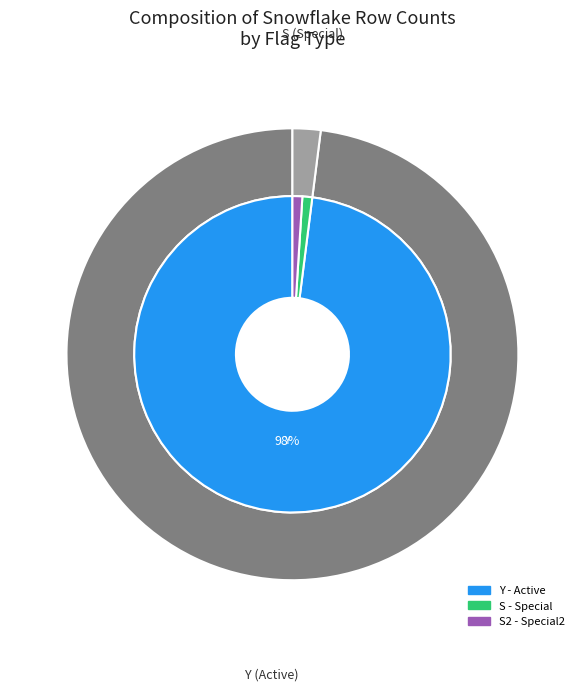

To the nearest percent, what is the difference between the Y and Y slice percentages?

1%